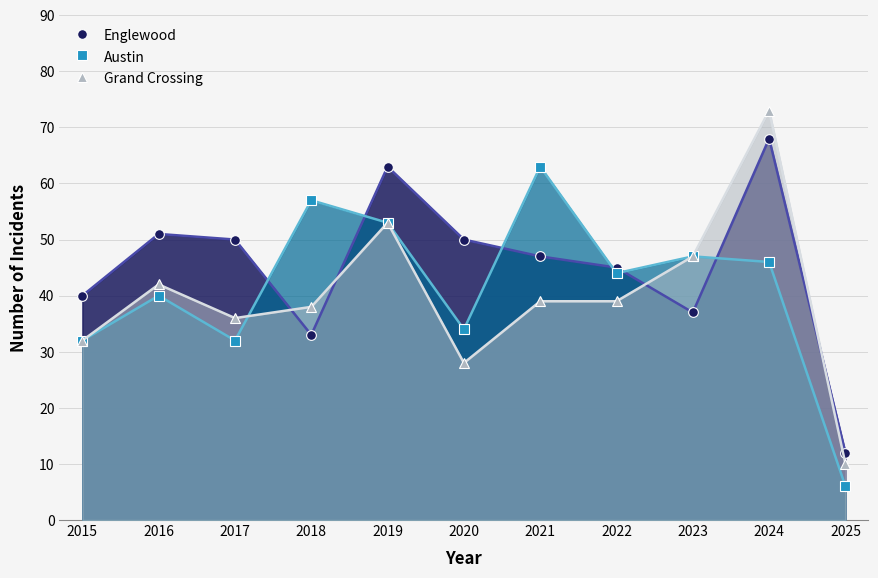

What is the difference between the maximum and minimum values in the Grand Crossing series?

63